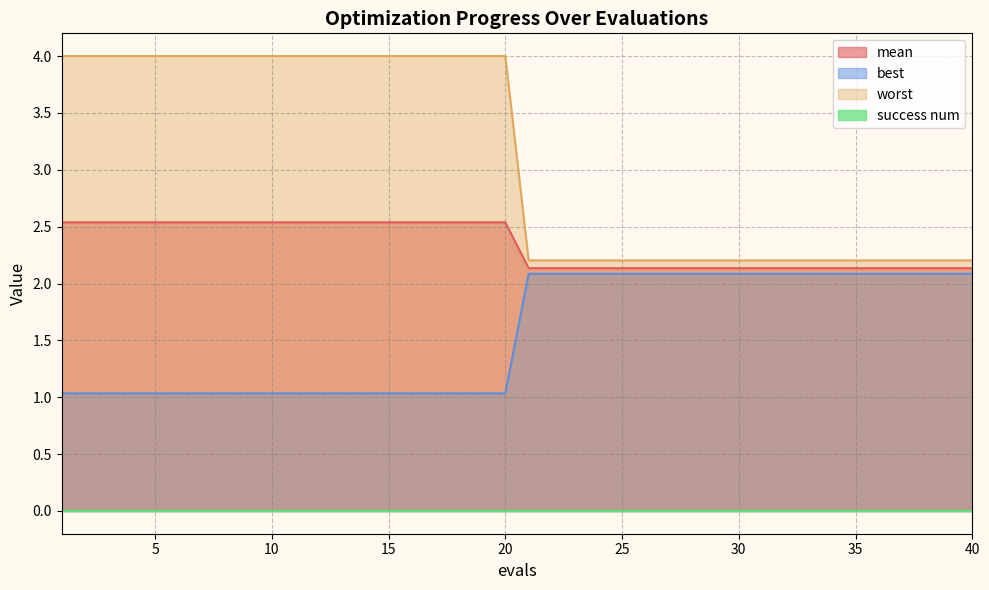

True or false: mean and worst intersect in this chart.

False